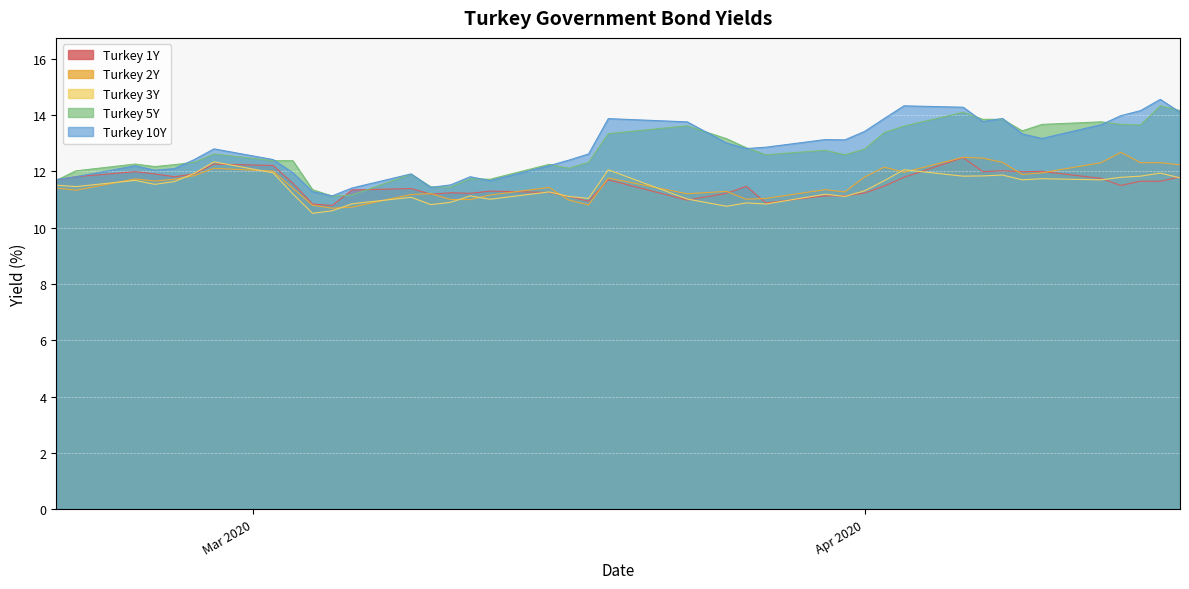

Count the number of categories in the chart.

40